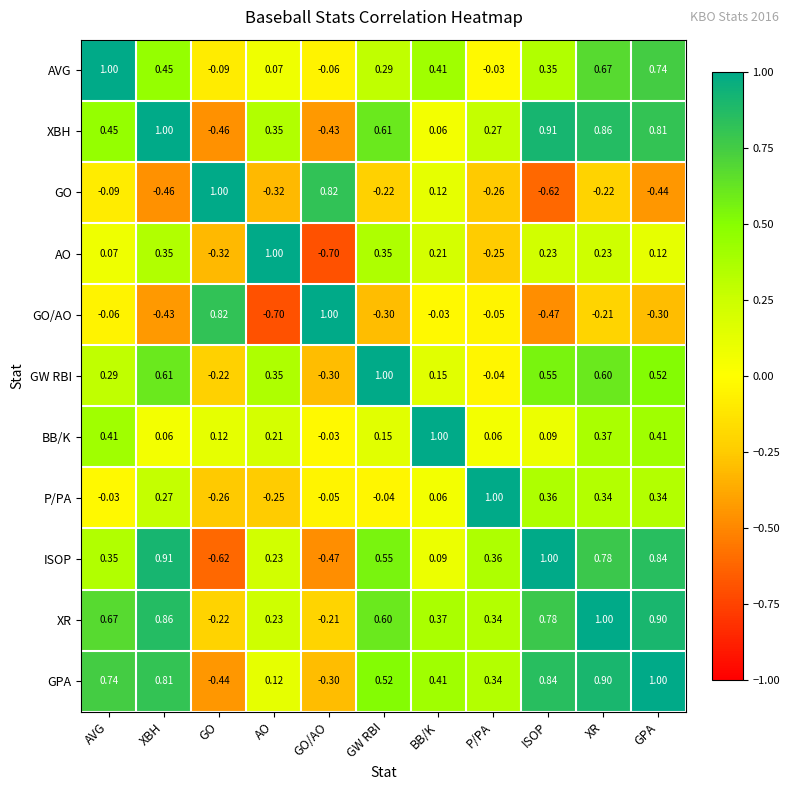

Where does the XBH series first go above 0?

AVG